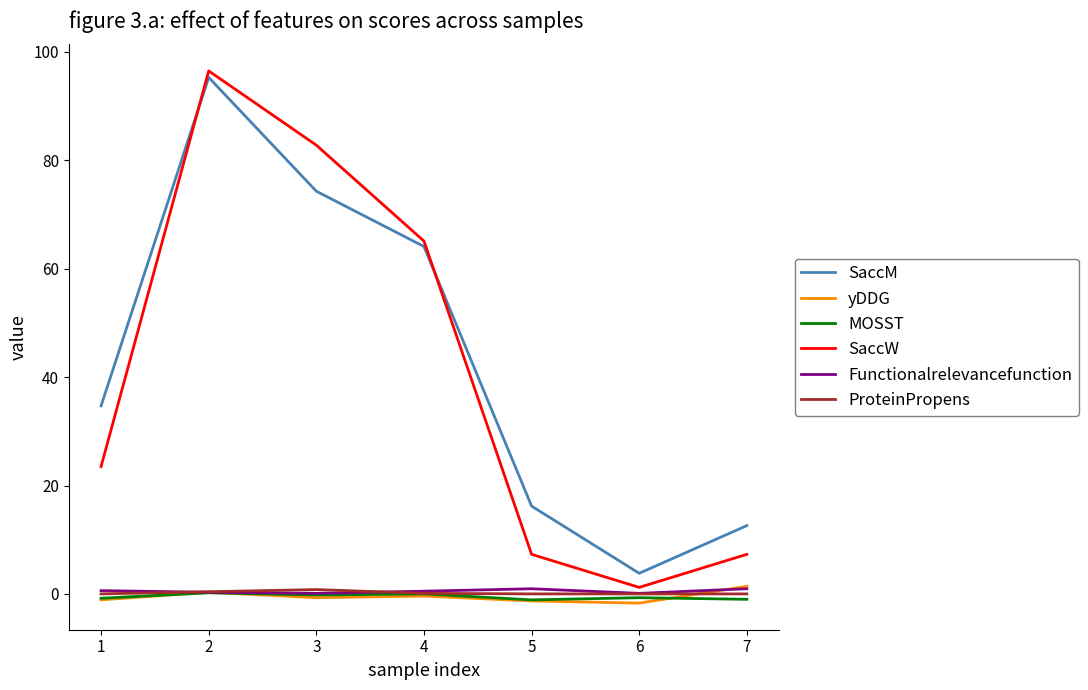

True or false: SaccM and MOSST cross at least once.

False